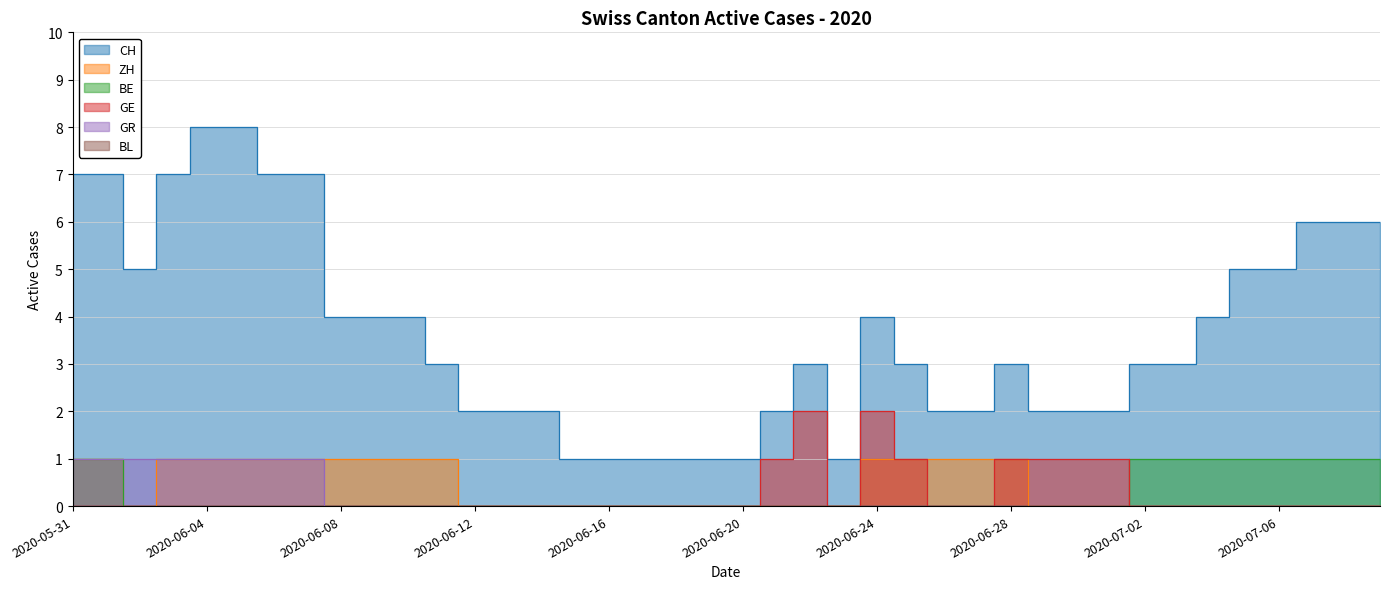

What is the maximum value shown in the chart?

8